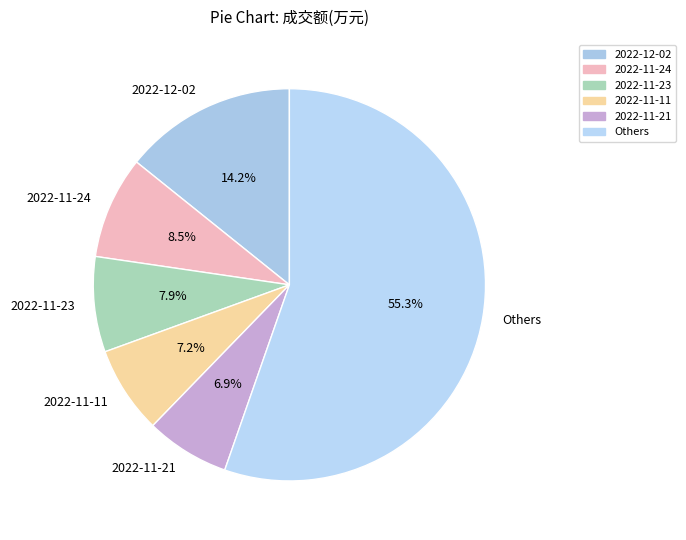

Is the sum of 2022-11-11 and 2022-11-23 greater than half?

No